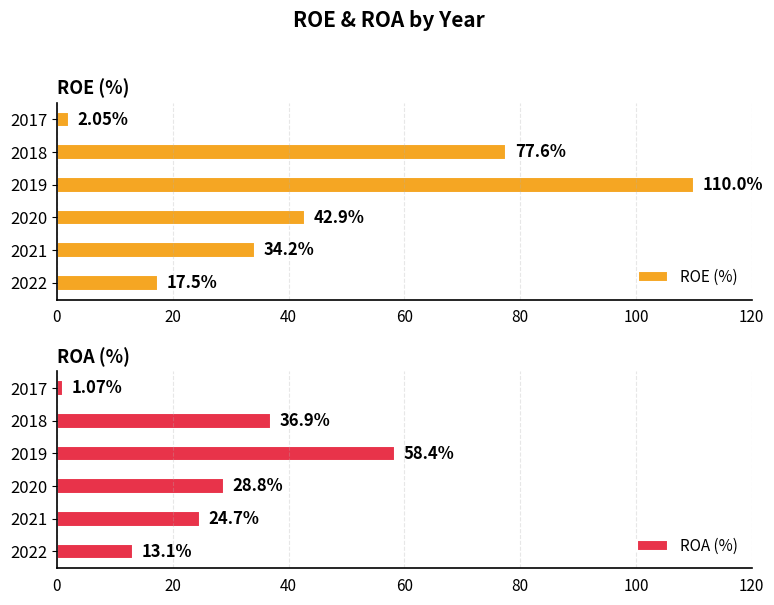

How many groups of bars are there?

6